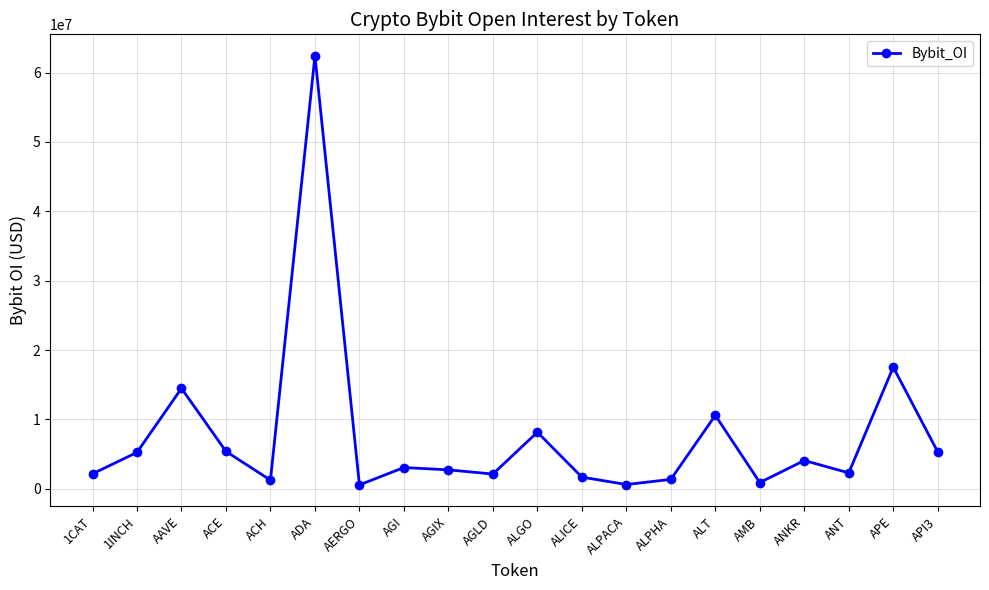

What is the greatest value displayed?

62428709